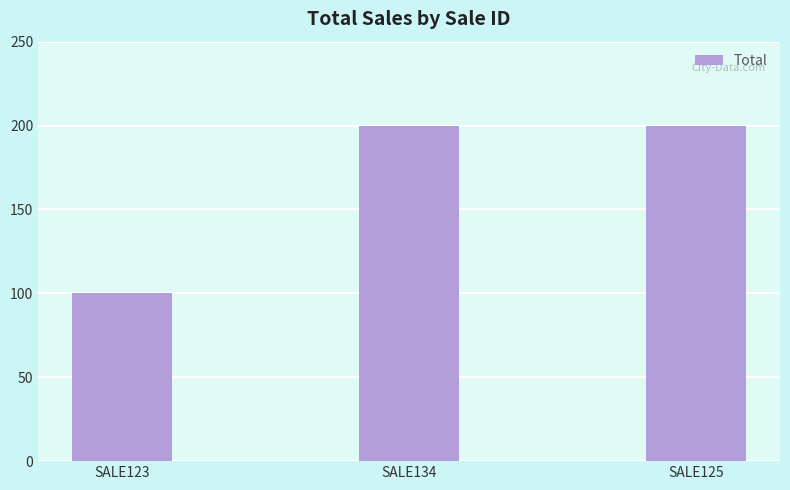

What is the maximum value shown in the chart?

200